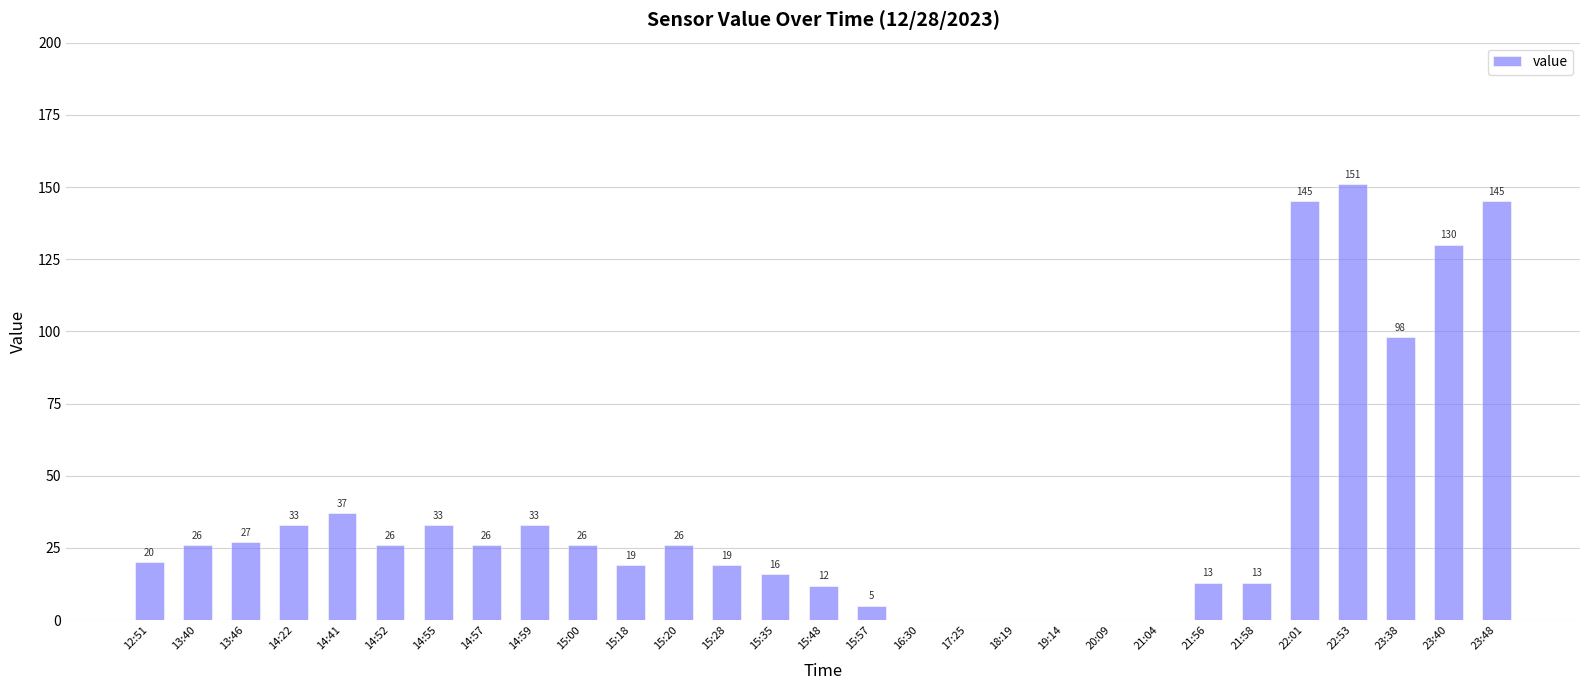

How many series are shown in this chart?

1